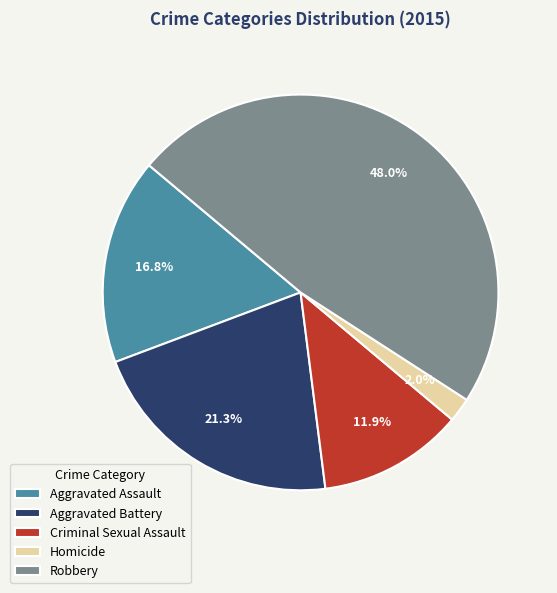

What percentage is NOT represented by Homicide?

98.0%